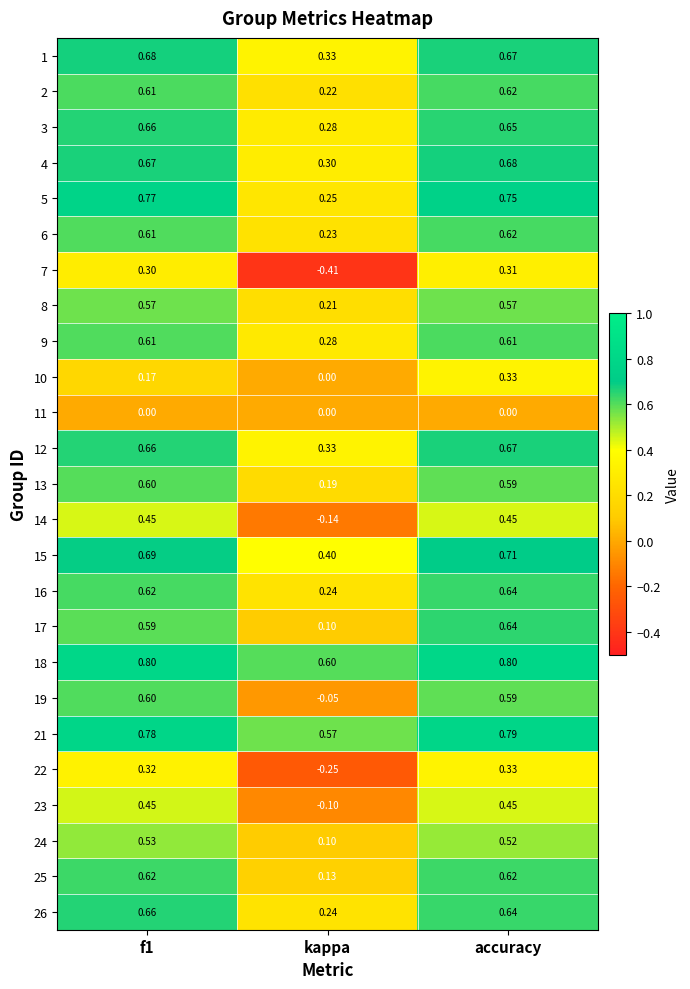

Where is 17 nearest to the value 0?

kappa